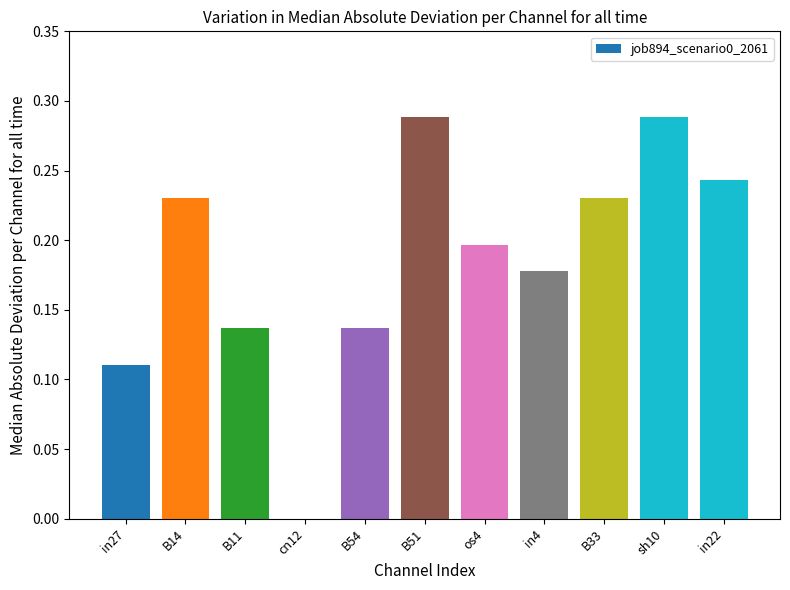

Is it true that the value at B33 is 0.4?

False